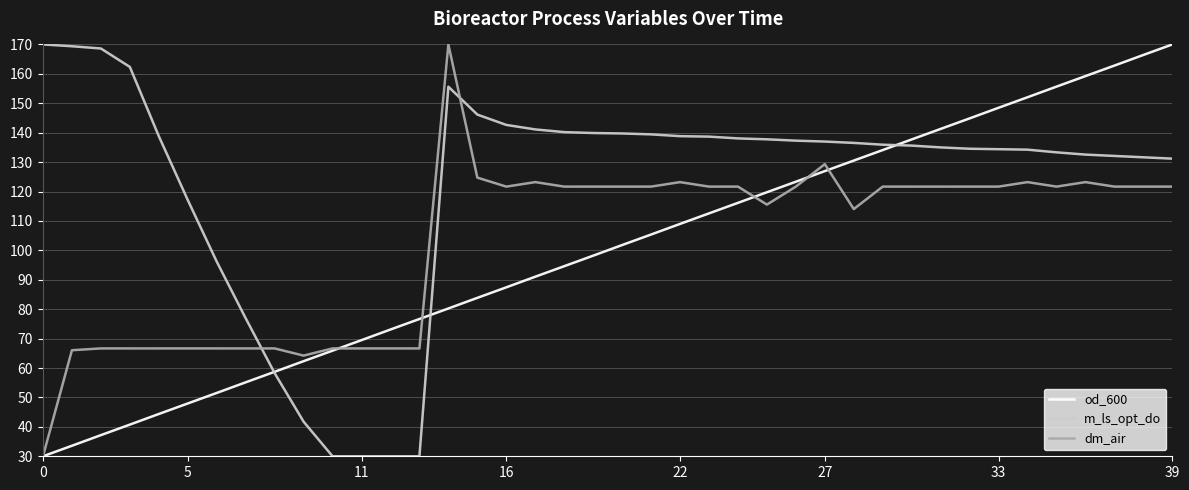

At how many categories does at least one series exceed 94?

33